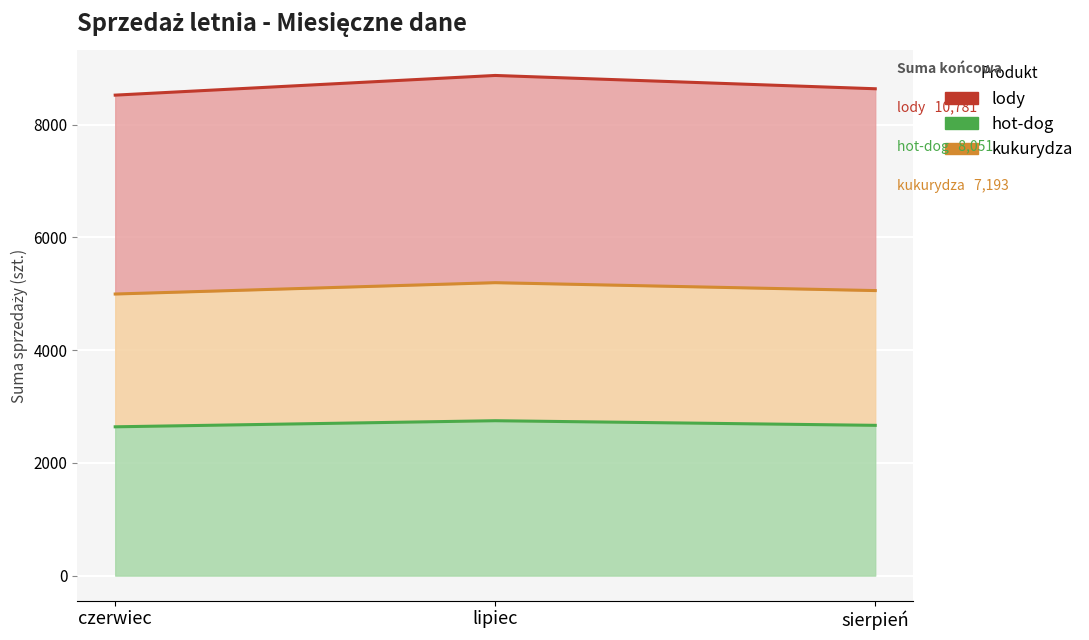

What position from the left is lipiec?

2